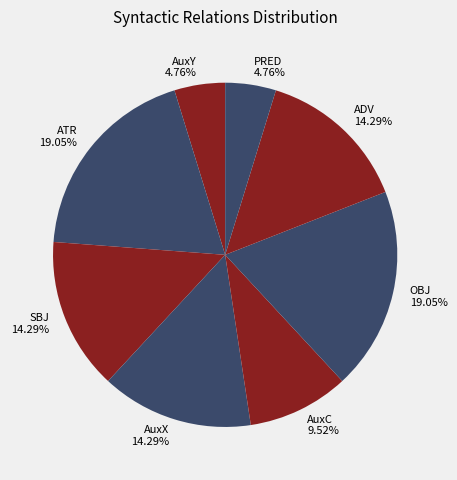

Combined, do SBJ and PRED account for over 50%?

No